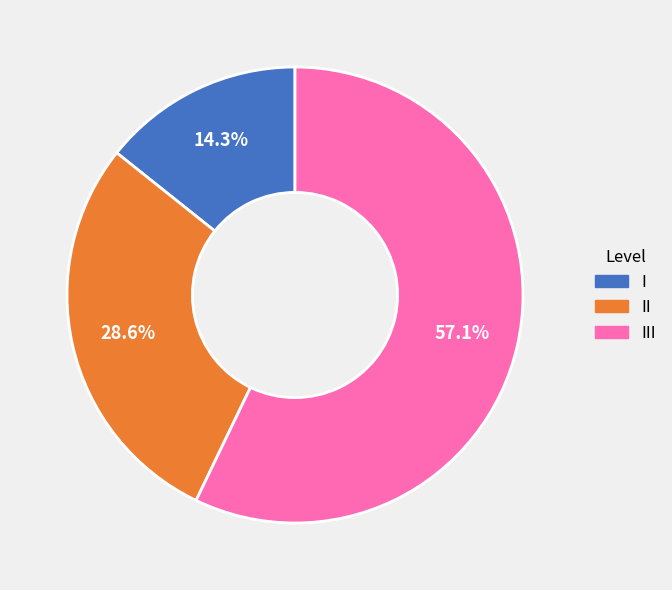

True or false: II accounts for 29% of the total.

True